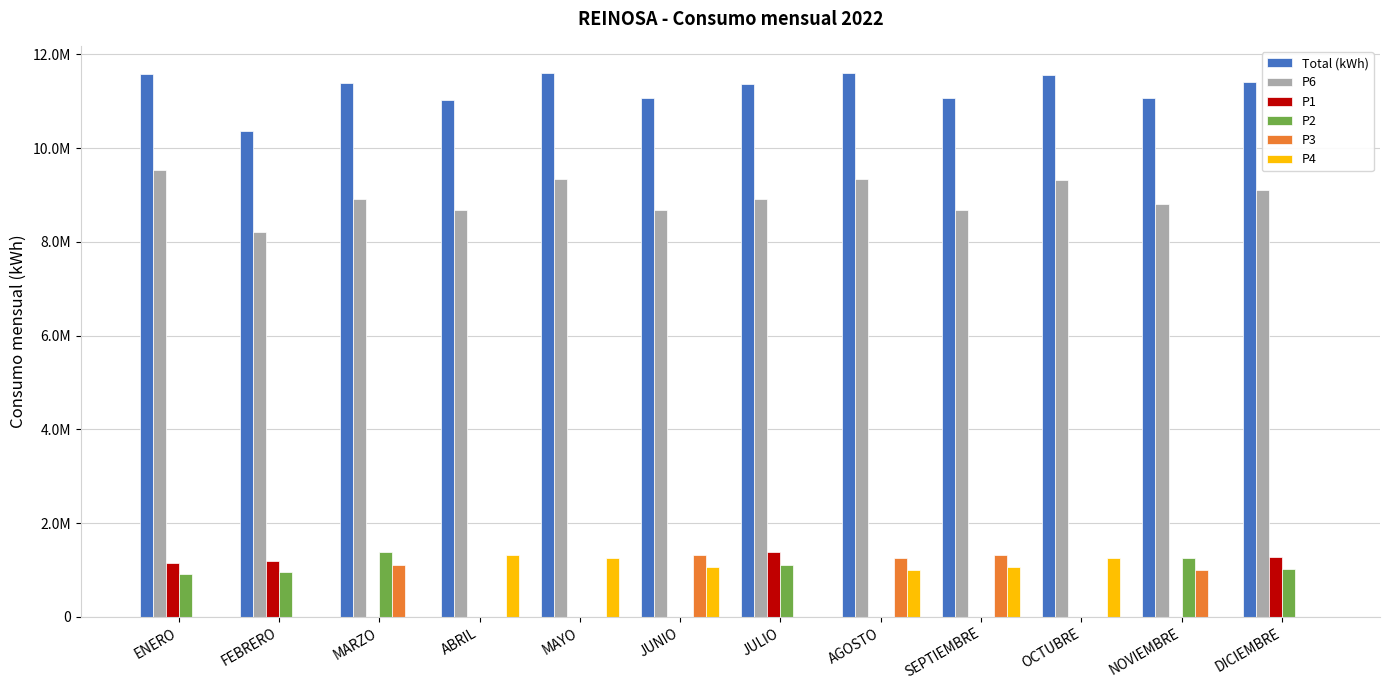

Are the bars horizontal?

No